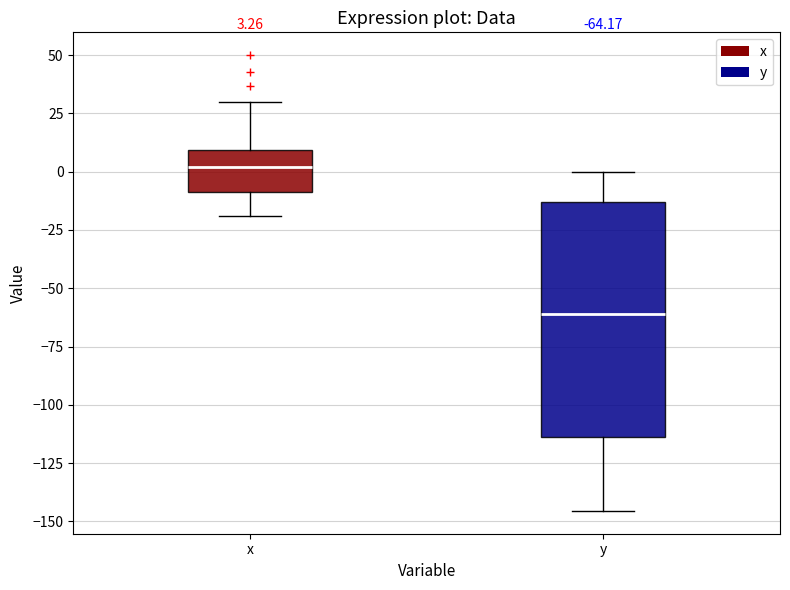

Comparing the boxes themselves (not the whiskers), which one is the tallest?

y